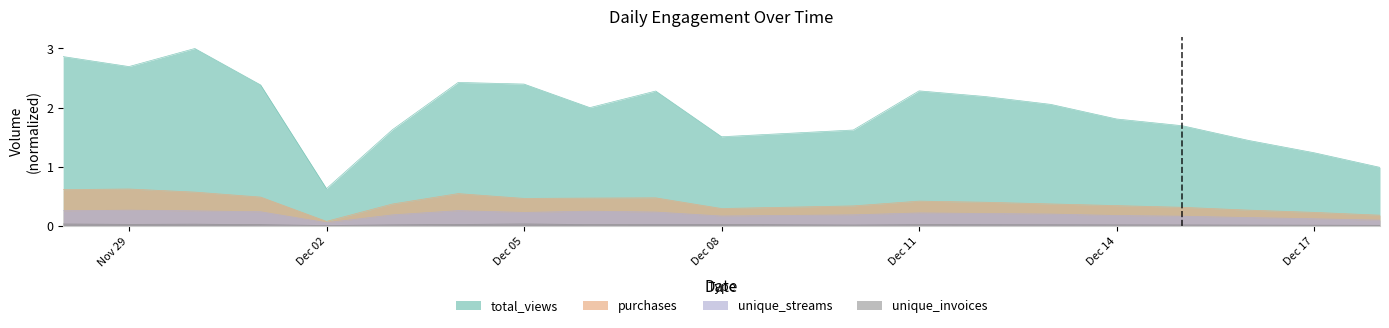

At which label does total_views reach its minimum?

Dec 02